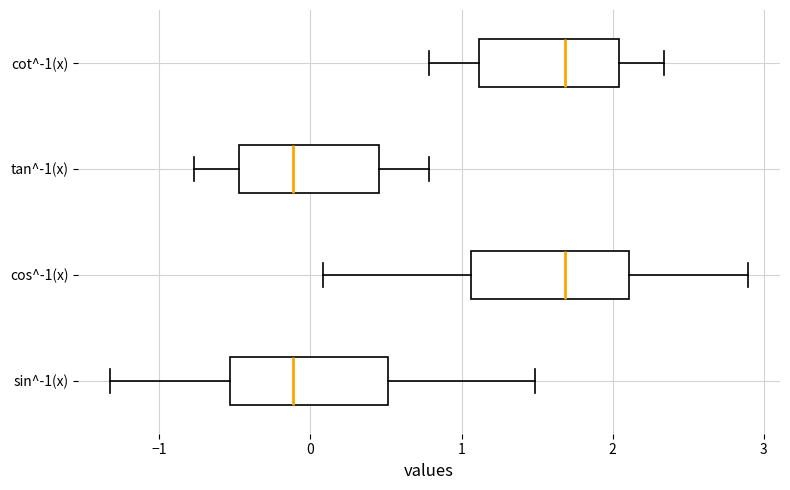

Reading bottom to top, read every box against the x-axis: the position of its median line, the range the box covers, and the ends of its whiskers. The values are not printed on the chart, so give them approximately, as read against the axis.

sin^-1(x): median -0.1, box -0.5 to 0.5, whiskers -1.3 to 1.5
cos^-1(x): median 1.7, box 1.1 to 2.1, whiskers 0.1 to 2.9
tan^-1(x): median -0.1, box -0.5 to 0.5, whiskers -0.8 to 0.8
cot^-1(x): median 1.7, box 1.1 to 2.0, whiskers 0.8 to 2.3